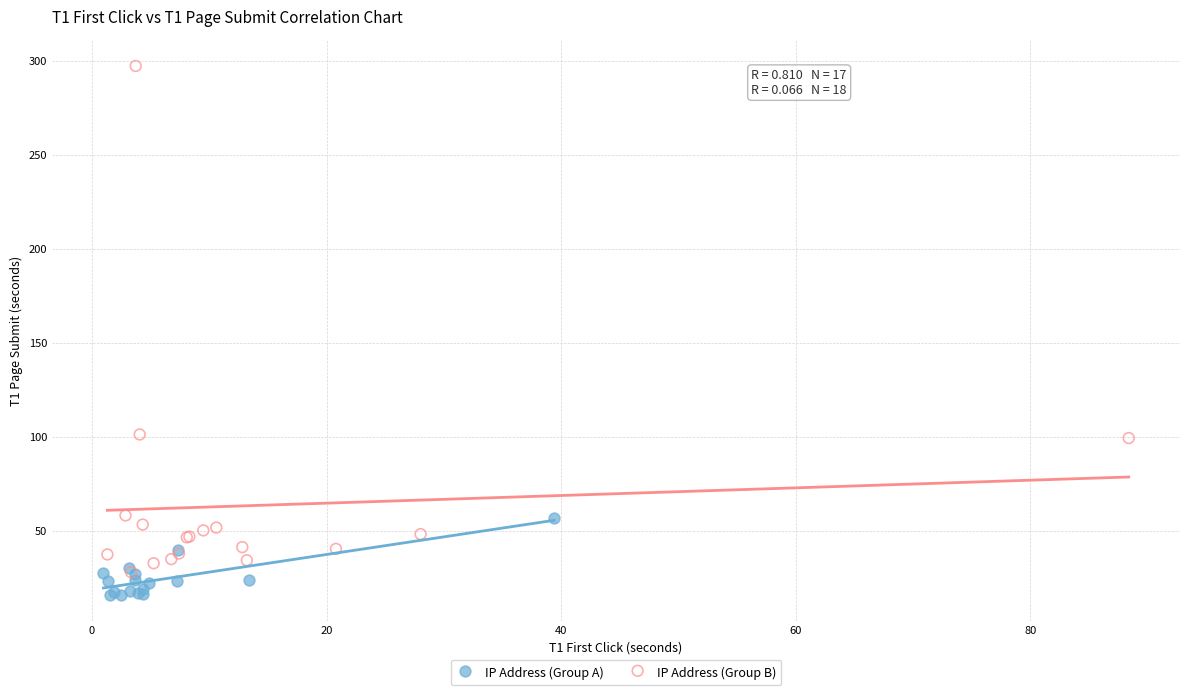

Which series has the widest spread of Y values?

IP Address (Group B)